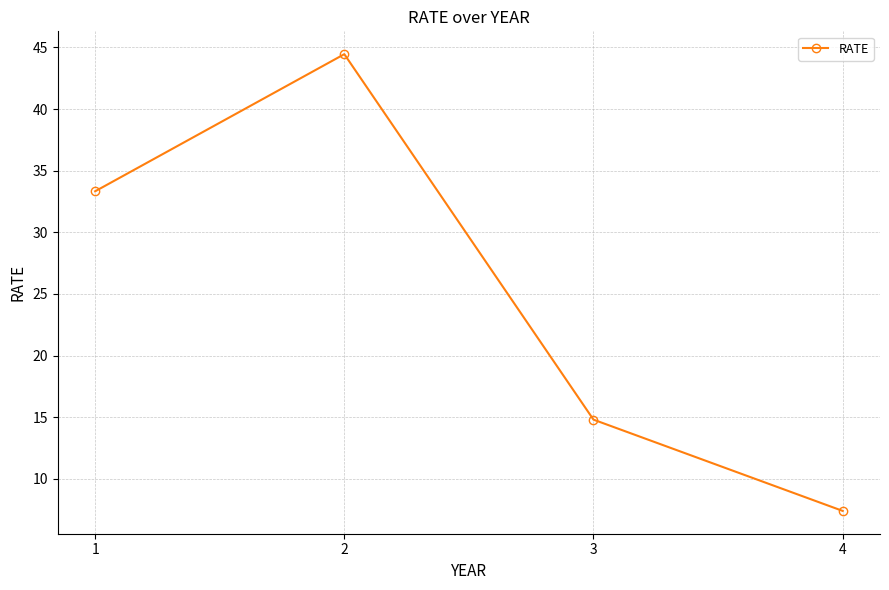

List the labels in order of value, largest first.

2, 1, 3, 4